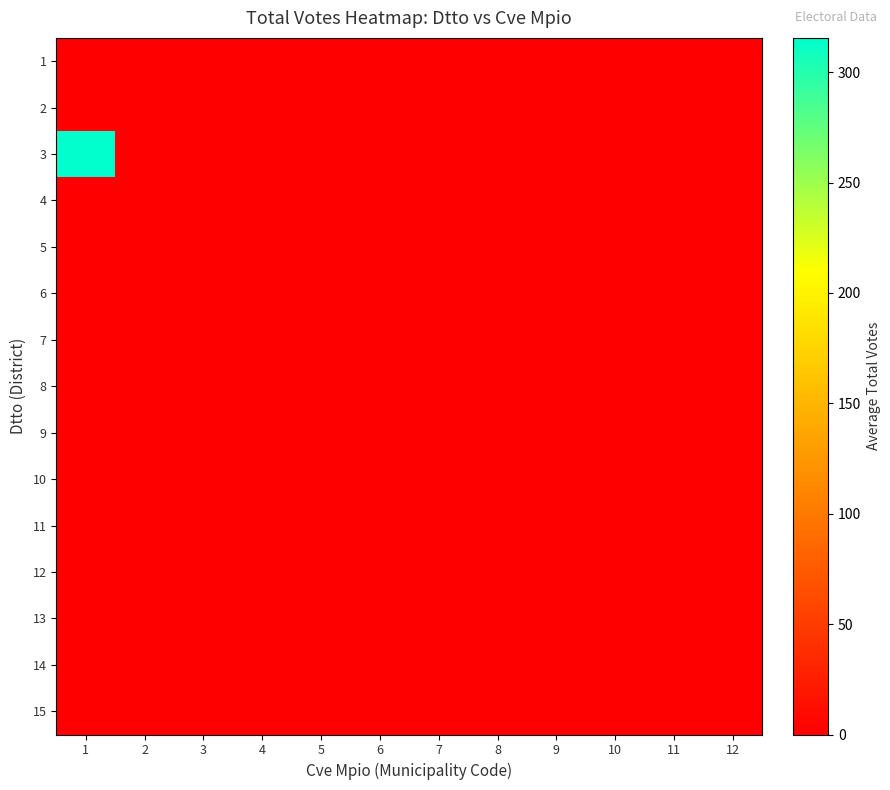

How many distinct data groups are displayed?

15